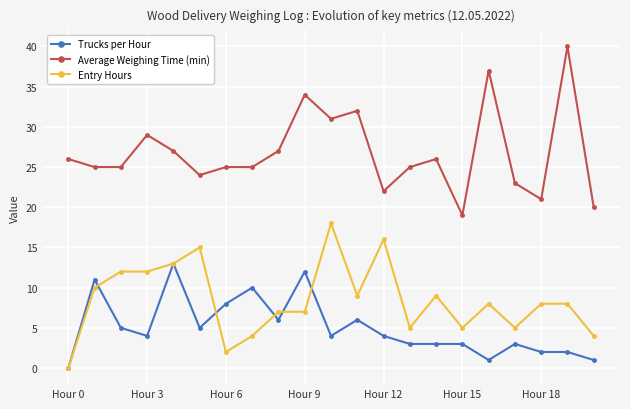

True or false: Average Weighing Time (min) and Trucks per Hour intersect in this chart.

False